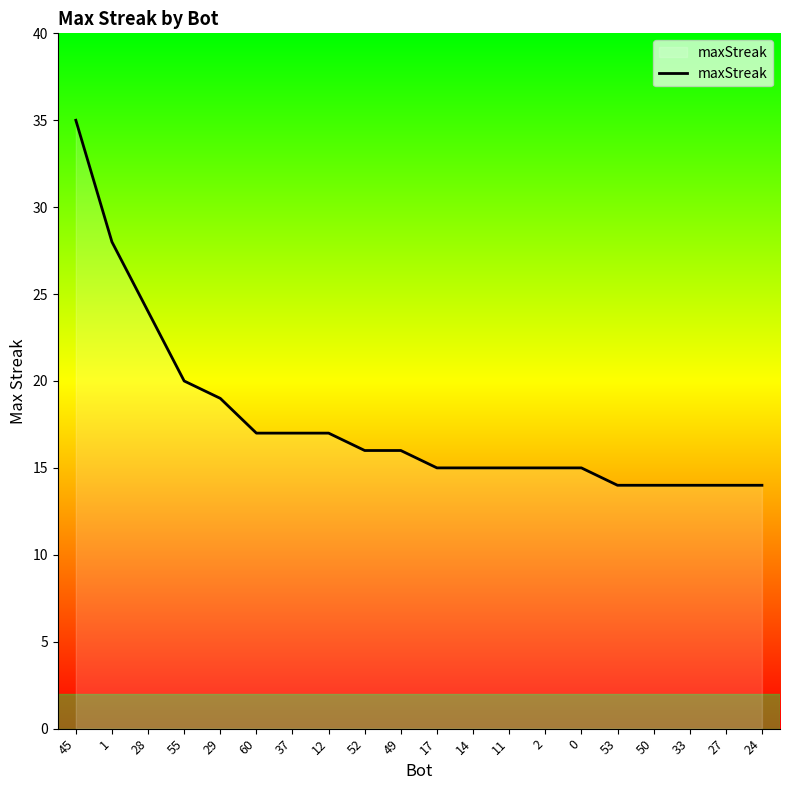

Count the number of data series in this chart.

1